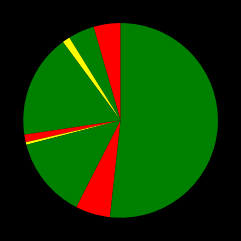

Count the number of slices in the pie.

9